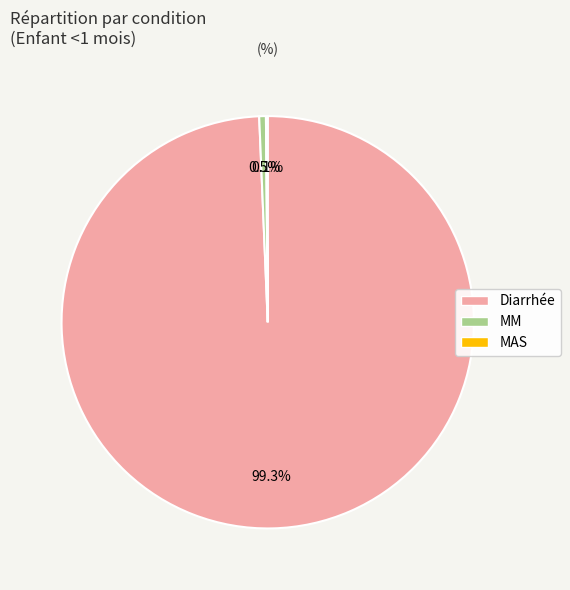

Is MM the majority of the pie?

No